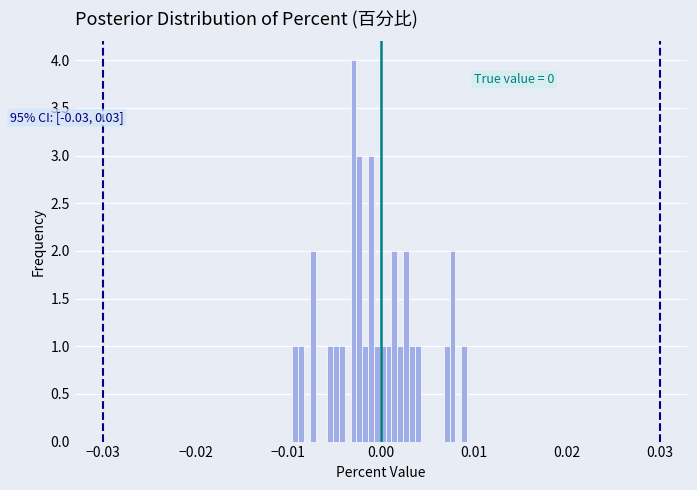

Read against the x-axis, roughly where is the centre of the tallest bar?

-0.003